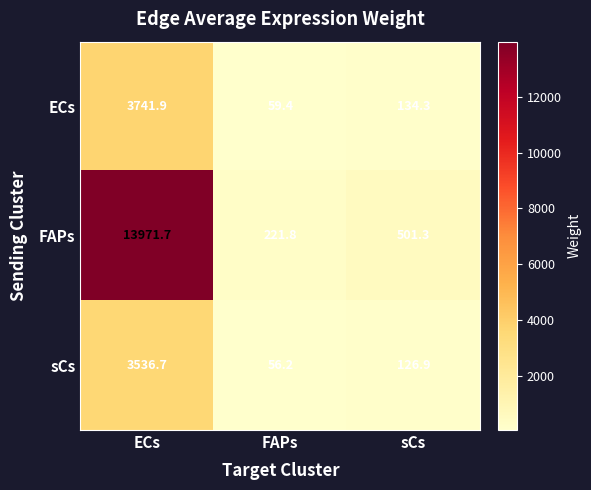

What is the spread (max minus min) of values at FAPs?

165.6